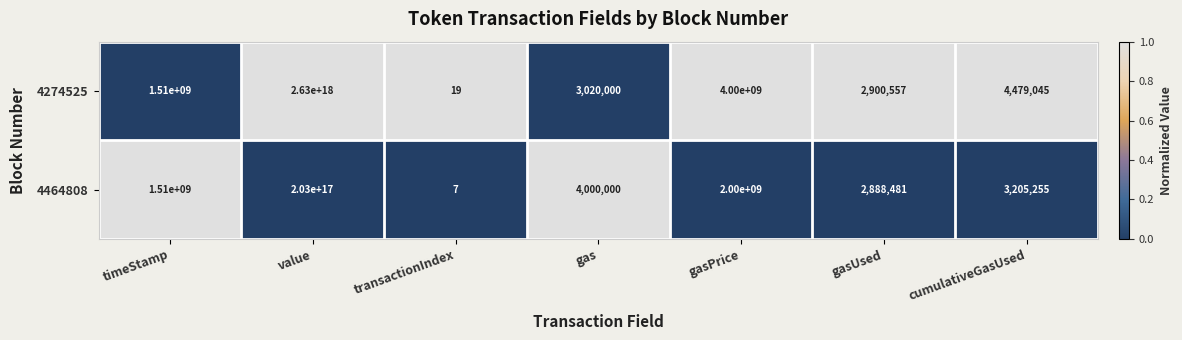

List the series in order of their peak value, lowest first.

4464808, 4274525